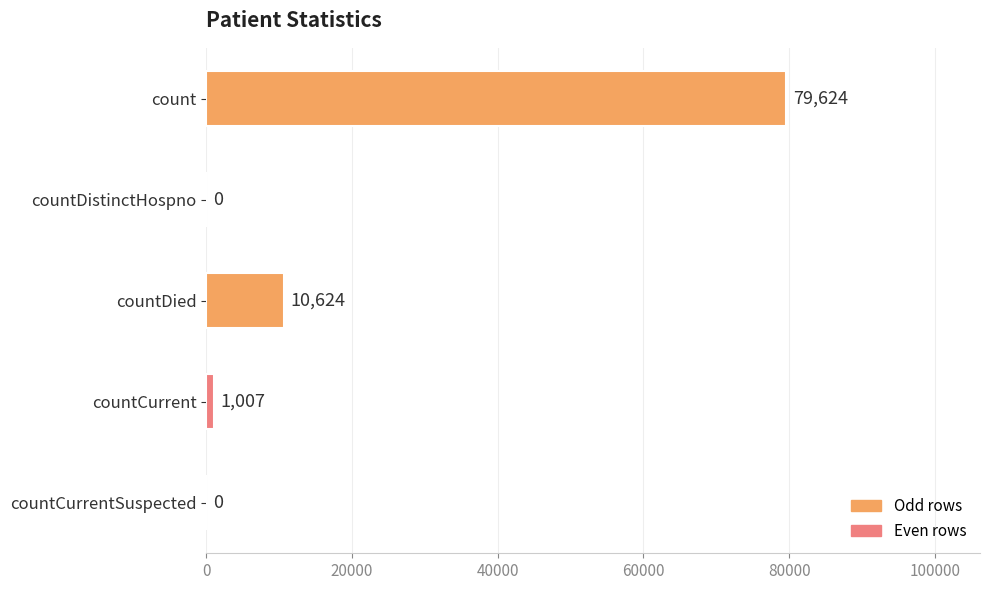

What is the sum of all values?

91255